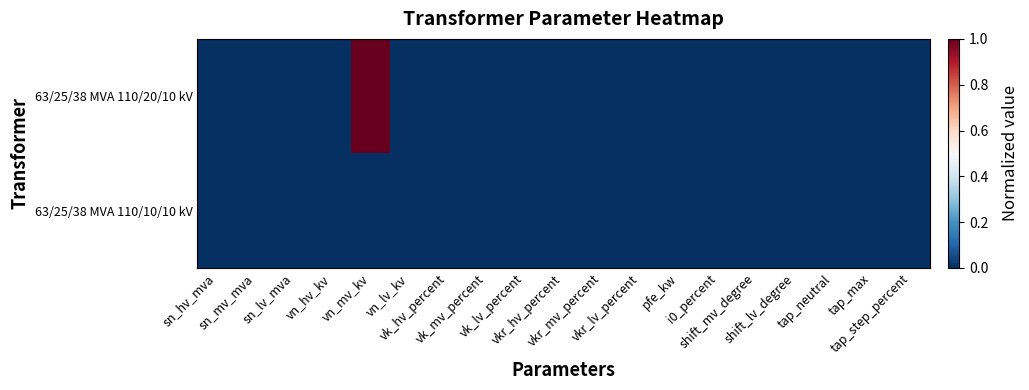

Reading right to left, list all the values displayed in this chart.

63/25/38 MVA 110/20/10 kV: tap_step_percent=0	tap_max=0	tap_neutral=0	shift_lv_degree=0	shift_mv_degree=0	i0_percent=0	pfe_kw=0	vkr_lv_percent=0	vkr_mv_percent=0	vkr_hv_percent=0	vk_lv_percent=0	vk_mv_percent=0	vk_hv_percent=0	vn_lv_kv=0	vn_mv_kv=1	vn_hv_kv=0	sn_lv_mva=0	sn_mv_mva=0	sn_hv_mva=0
63/25/38 MVA 110/10/10 kV: tap_step_percent=0	tap_max=0	tap_neutral=0	shift_lv_degree=0	shift_mv_degree=0	i0_percent=0	pfe_kw=0	vkr_lv_percent=0	vkr_mv_percent=0	vkr_hv_percent=0	vk_lv_percent=0	vk_mv_percent=0	vk_hv_percent=0	vn_lv_kv=0	vn_mv_kv=0	vn_hv_kv=0	sn_lv_mva=0	sn_mv_mva=0	sn_hv_mva=0